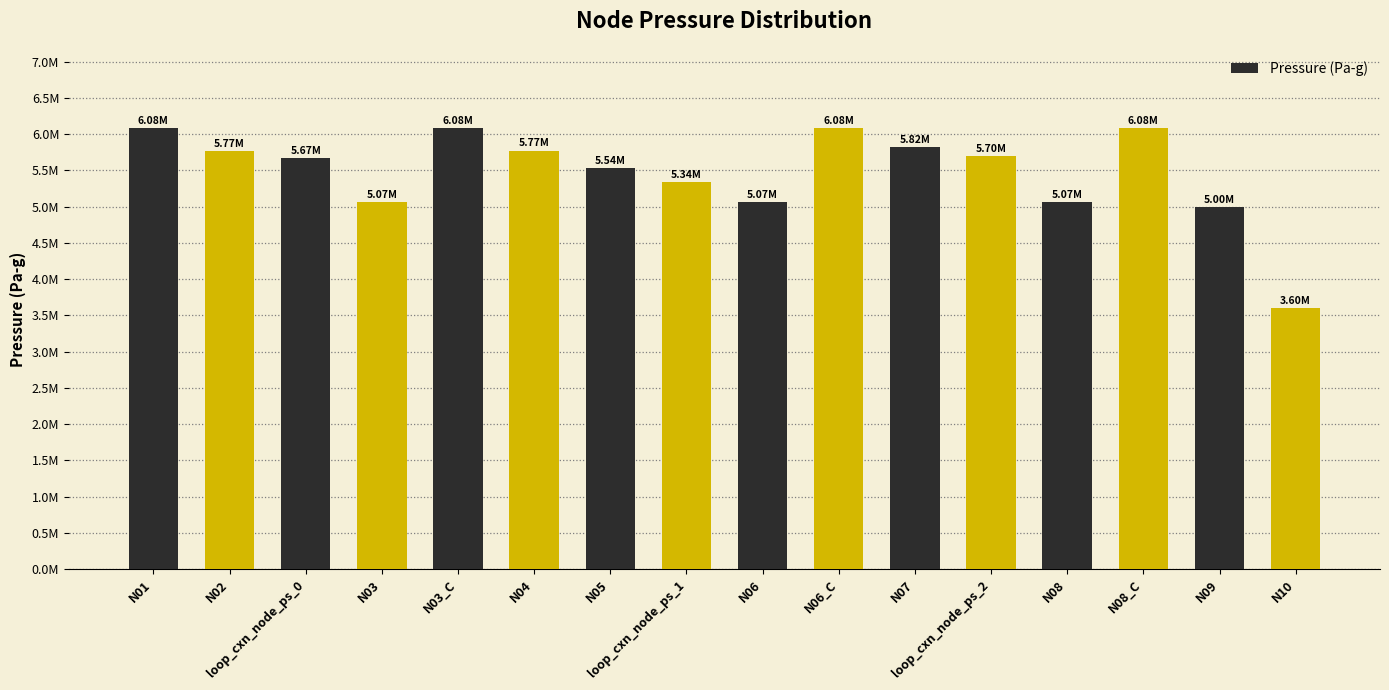

Are the bars horizontal?

No